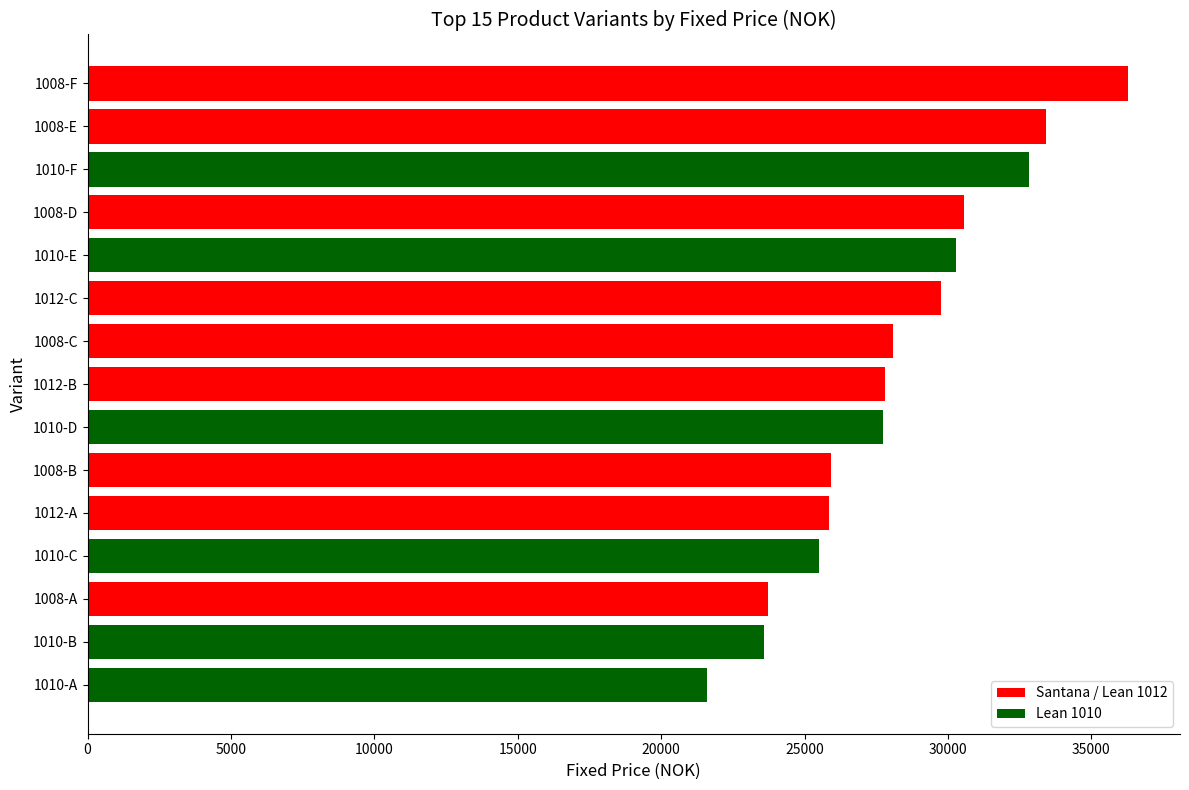

True or false: the data shows 21590 at 1010-A.

True